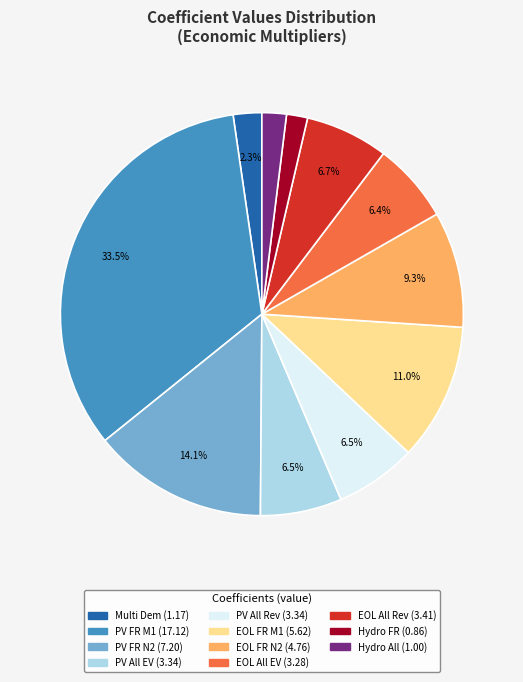

Is there any slice that represents more than half of the pie?

No